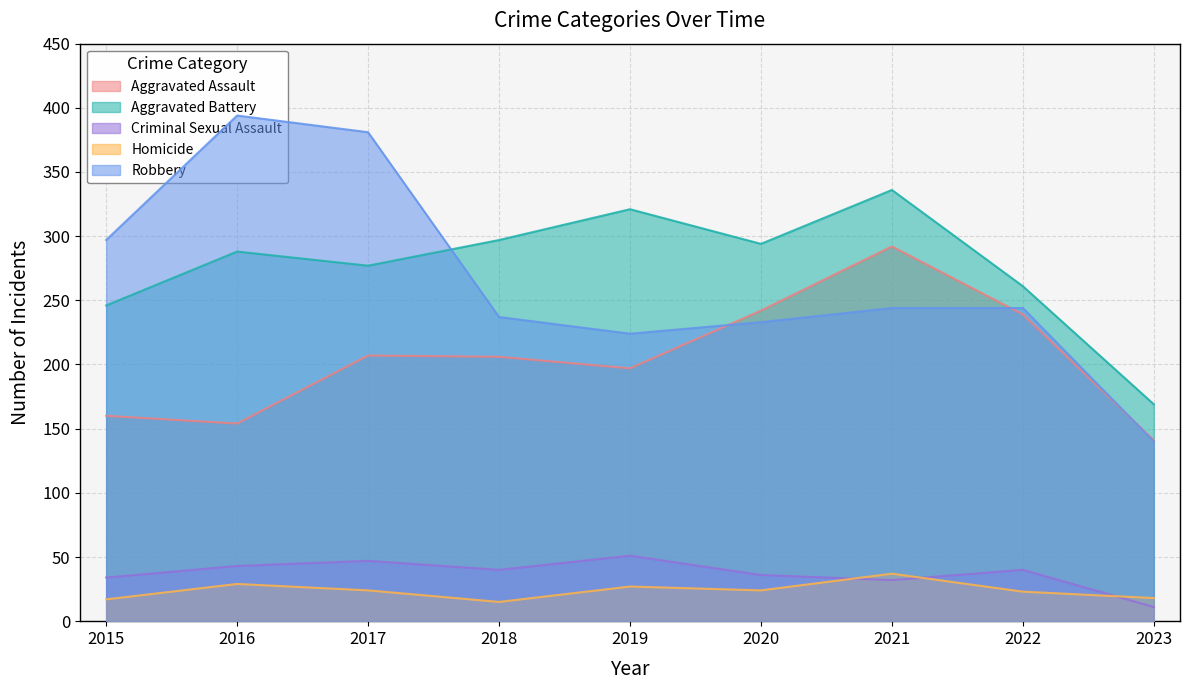

What is the difference between the highest and lowest values at 2018?

282